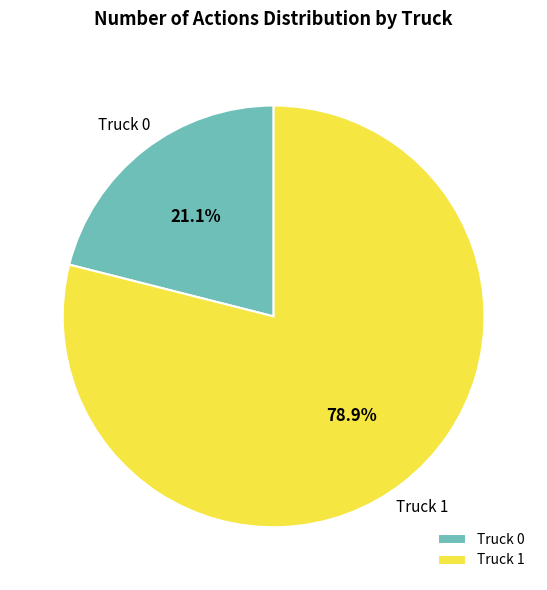

True or false: Truck 0 accounts for 29% of the total.

False